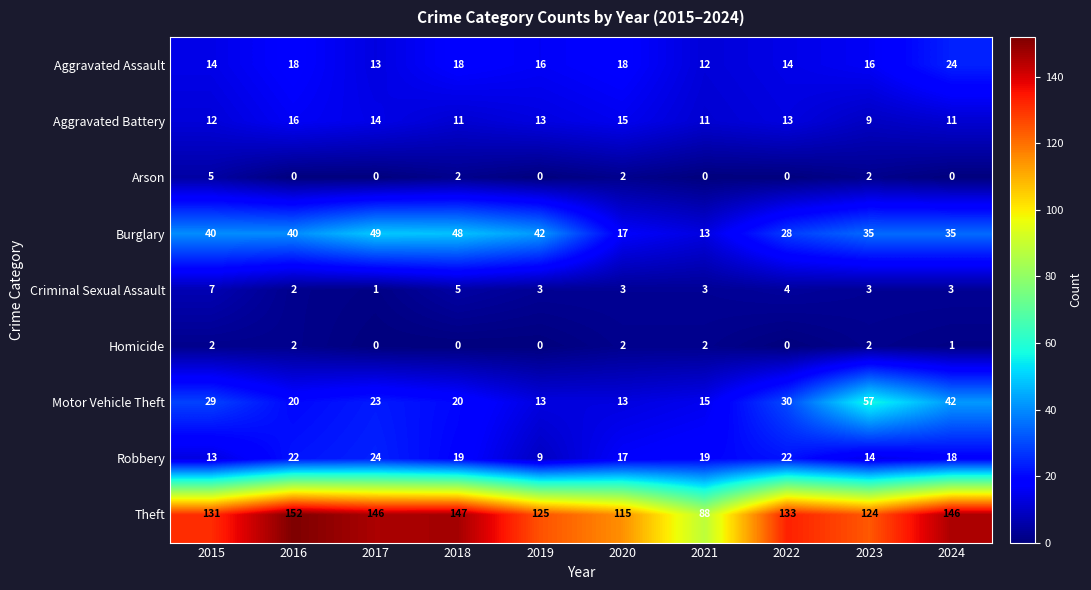

At which label does Criminal Sexual Assault reach its minimum?

2017